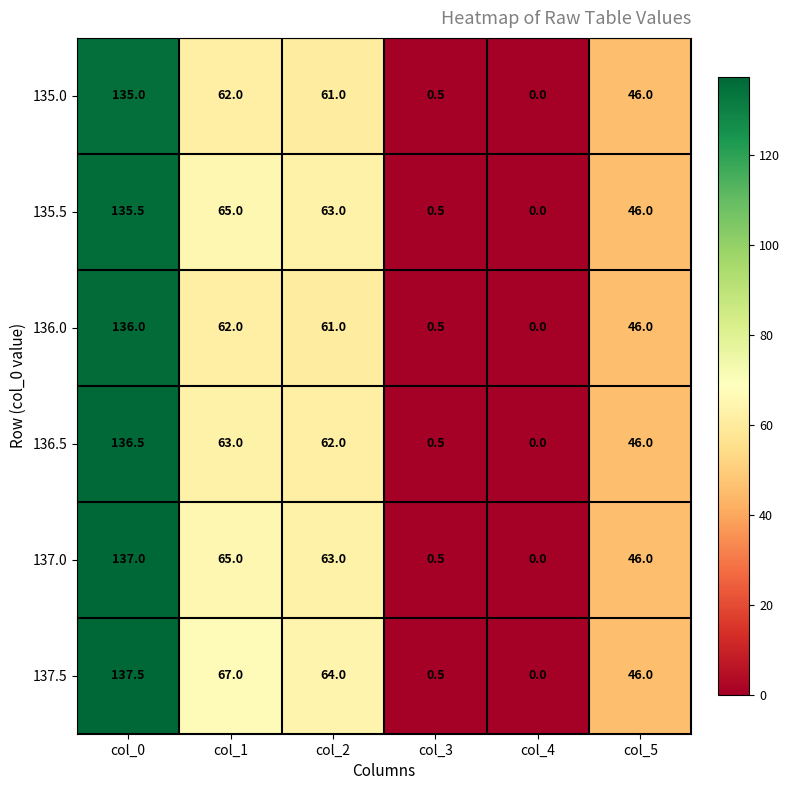

What is the difference between the maximum and minimum values in the 136.5 series?

136.5